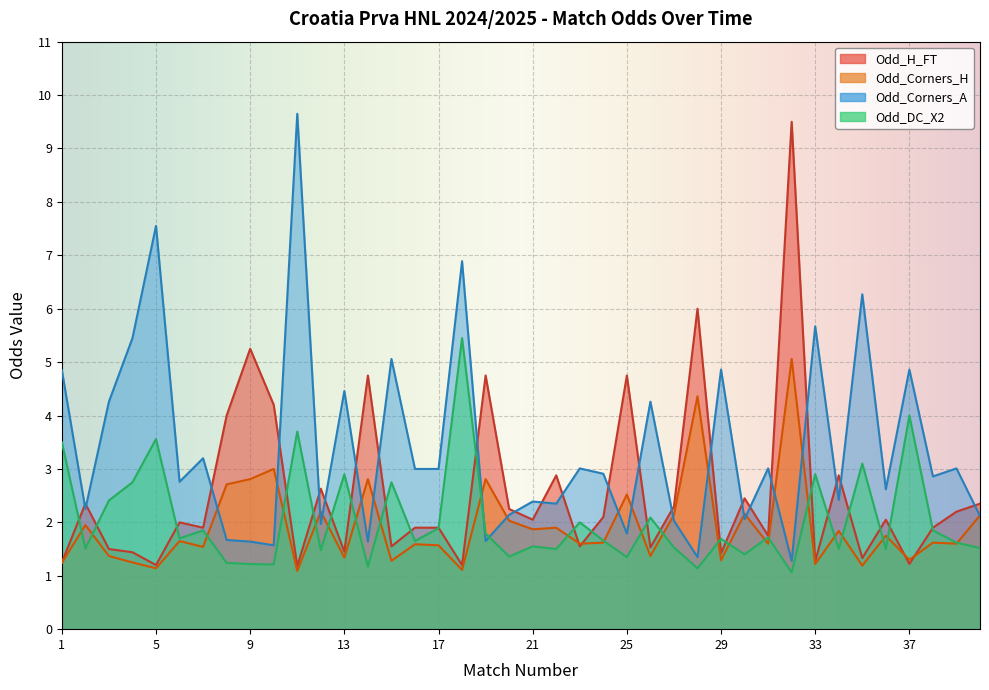

Rank the series by their maximum value, from lowest to highest.

Odd_Corners_H, Odd_DC_X2, Odd_H_FT, Odd_Corners_A